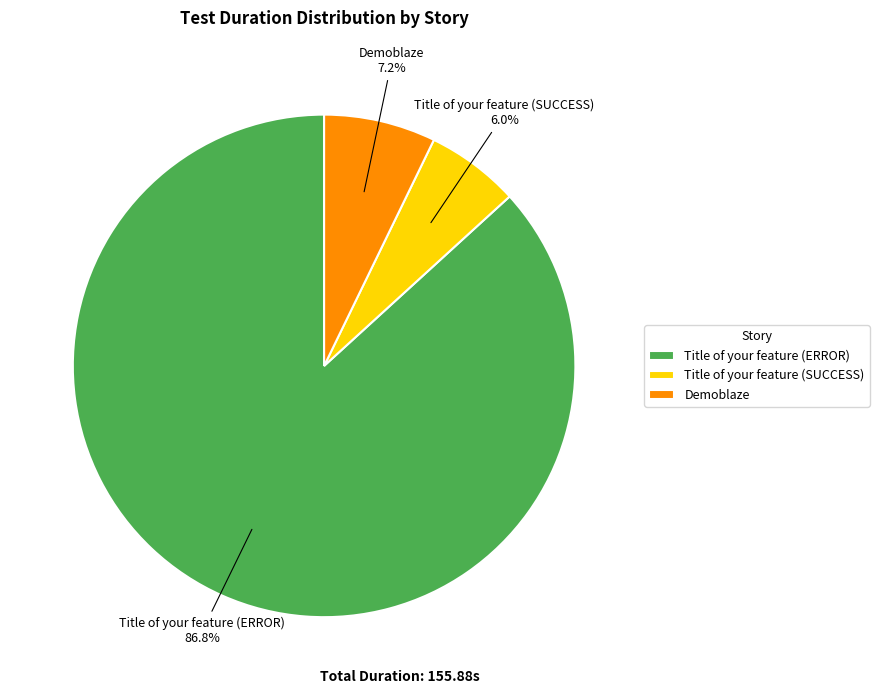

What is the largest slice in the pie chart?

Title of your feature (ERROR)